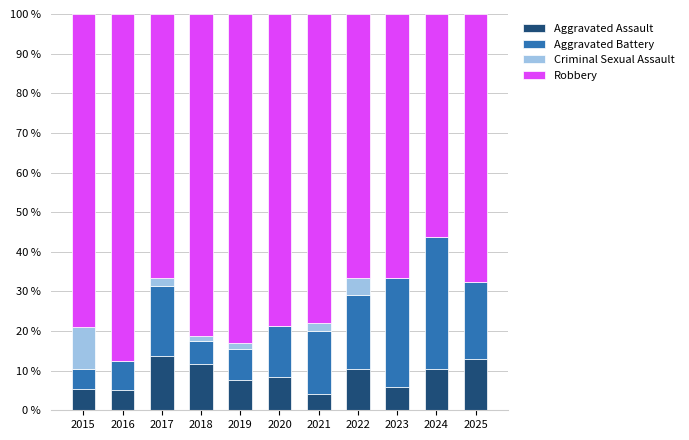

What is the average value of the Aggravated Assault series?

8.7